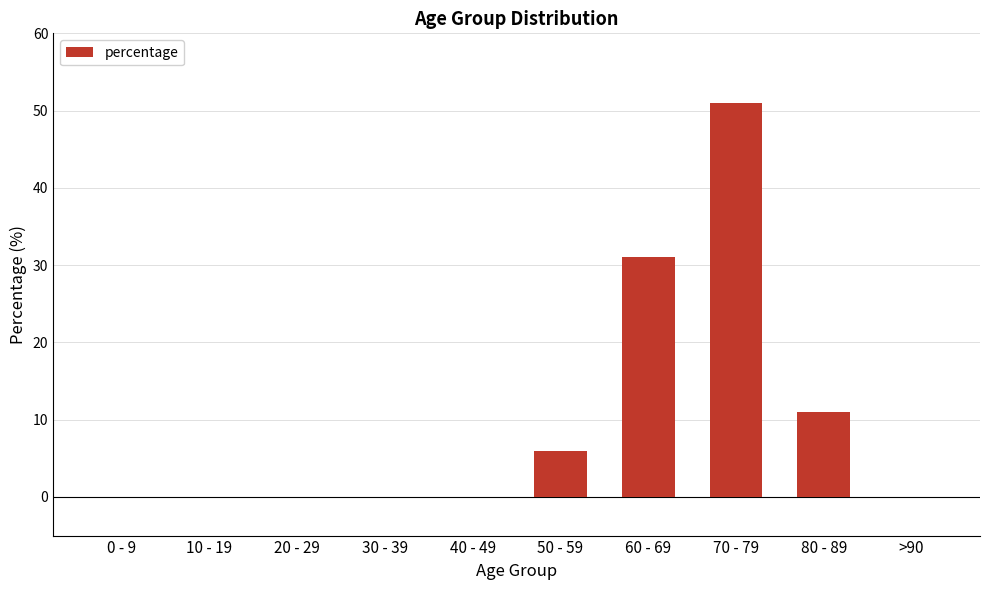

Where is the data nearest to the value 25?

60 - 69